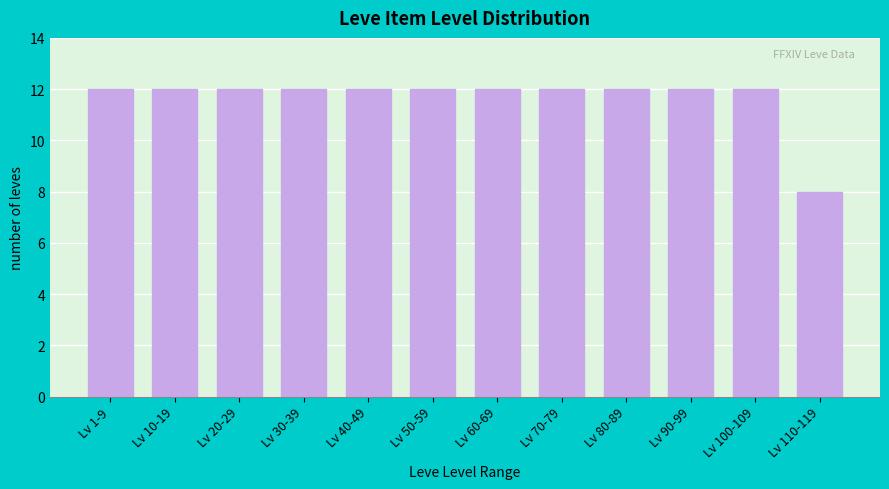

Reading left to right, extract all data points from this chart.

Lv 1-9=12	Lv 10-19=12	Lv 20-29=12	Lv 30-39=12	Lv 40-49=12	Lv 50-59=12	Lv 60-69=12	Lv 70-79=12	Lv 80-89=12	Lv 90-99=12	Lv 100-109=12	Lv 110-119=8